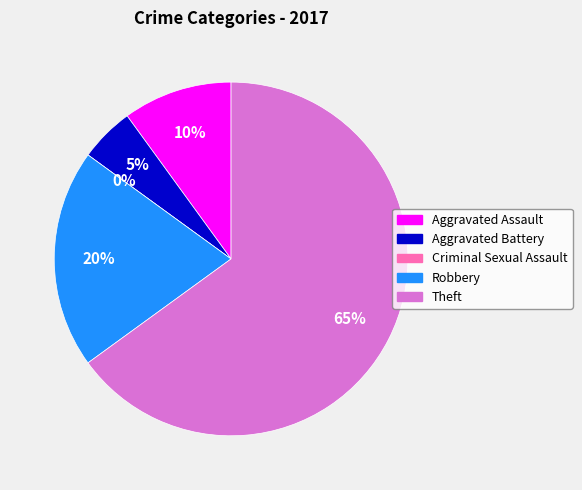

How much of the chart is everything except Criminal Sexual Assault?

100.0%